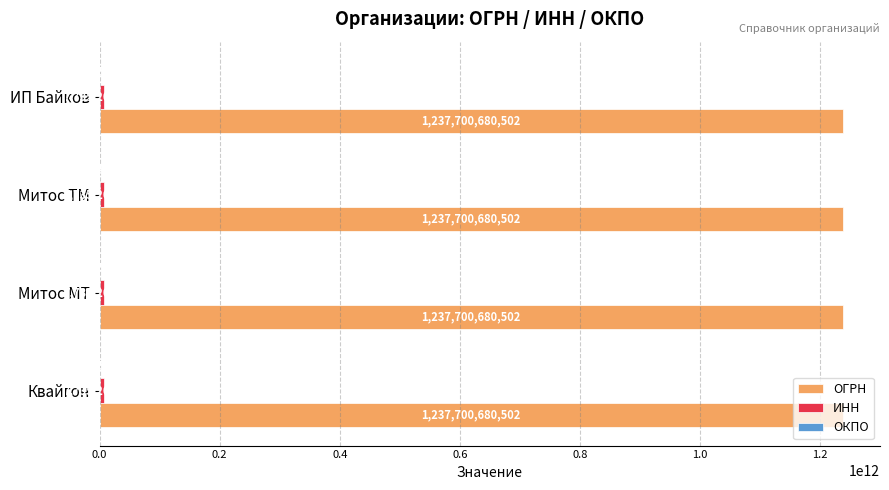

Which series has the largest total across all categories?

ОГРН